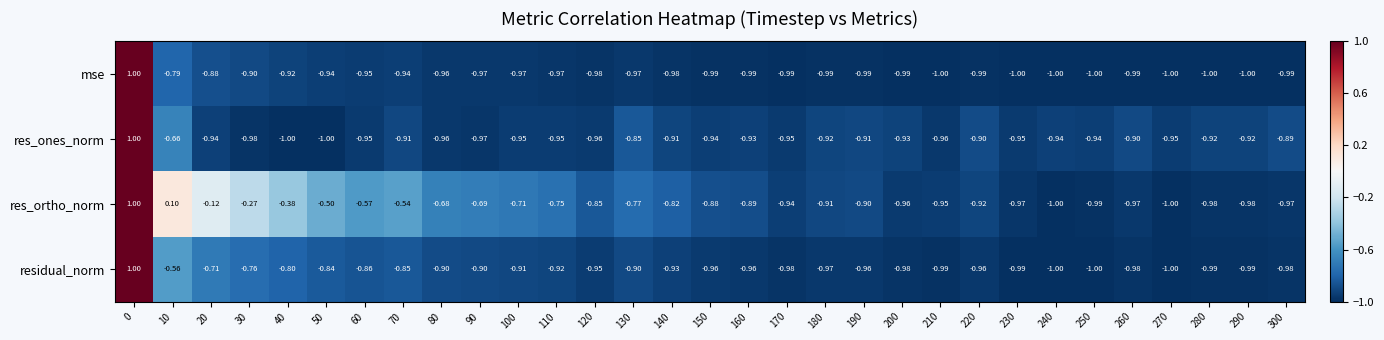

Which series has the largest total across all categories?

res_ortho_norm